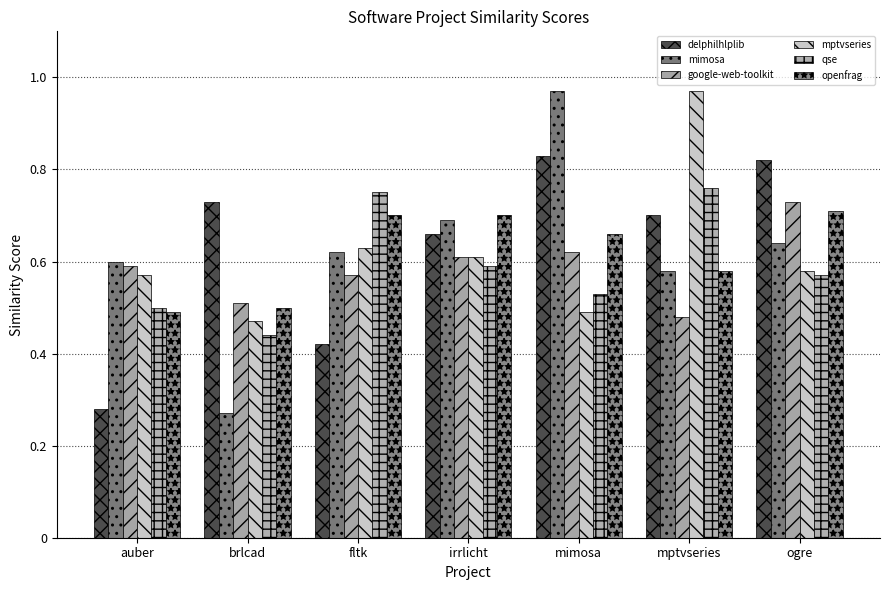

At fltk, list the series in order from largest to smallest.

qse, openfrag, mptvseries, mimosa, google-web-toolkit, delphilhlplib